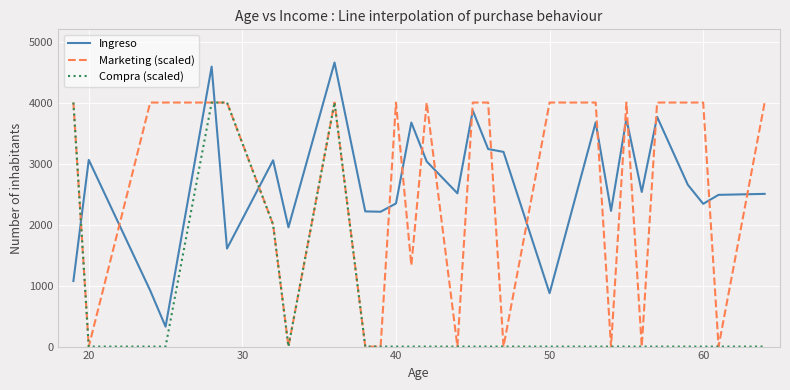

Does the chart have visible grid lines?

Yes